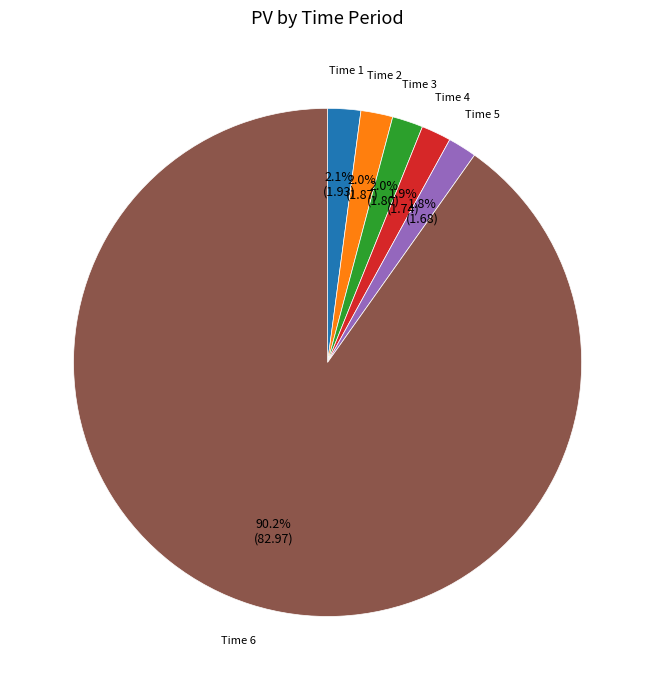

Which has a higher value, Time 6 or Time 1?

Time 6